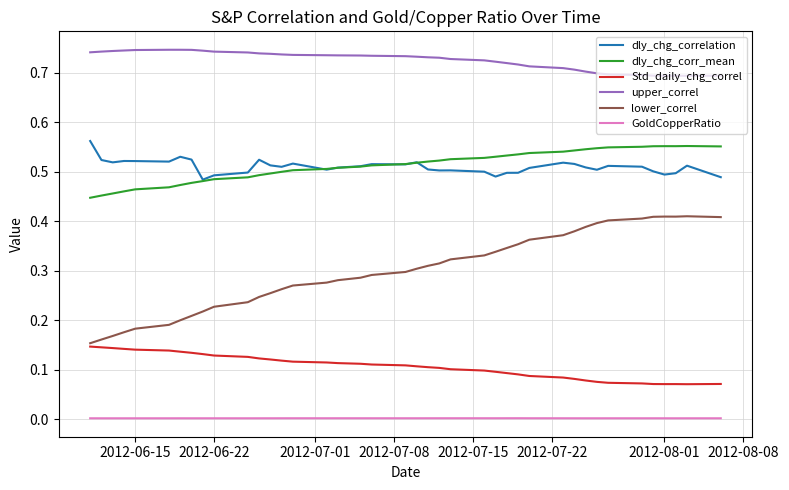

True or false: upper_correl and Std_daily_chg_correl cross at least once.

False